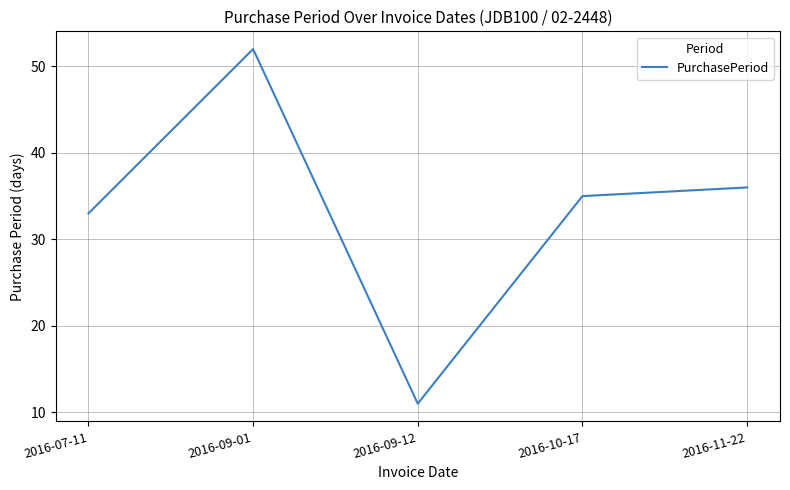

What is the average value?

33